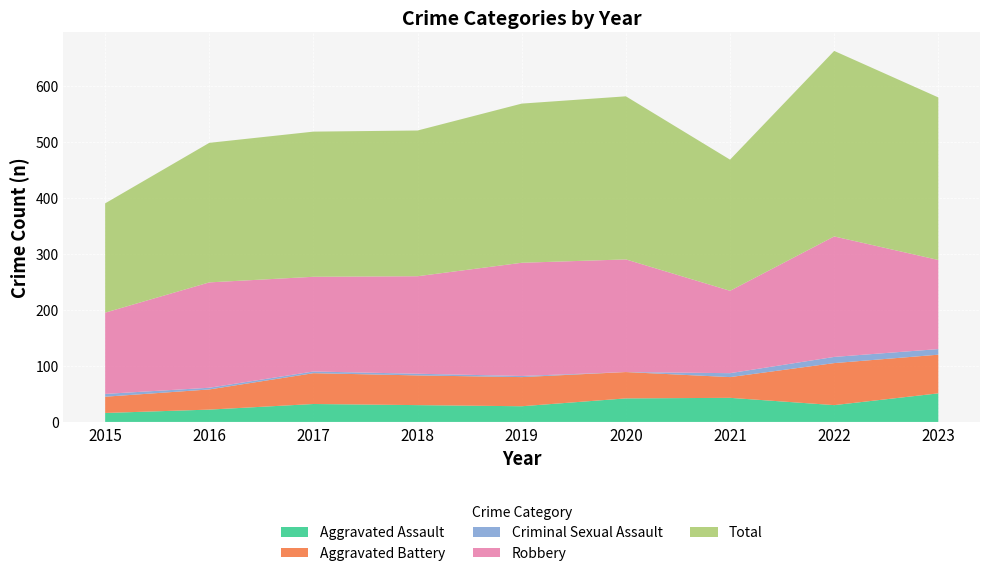

Reading left to right, list all the values displayed in this chart.

Aggravated Assault: 16	22	32	30	28	42	43	30	51
Aggravated Battery: 29	36	55	53	52	47	37	75	69
Criminal Sexual Assault: 5	3	3	3	2	0	7	11	10
Robbery: 145	188	169	174	202	201	147	215	159
Total: 195	249	259	260	284	291	234	331	290